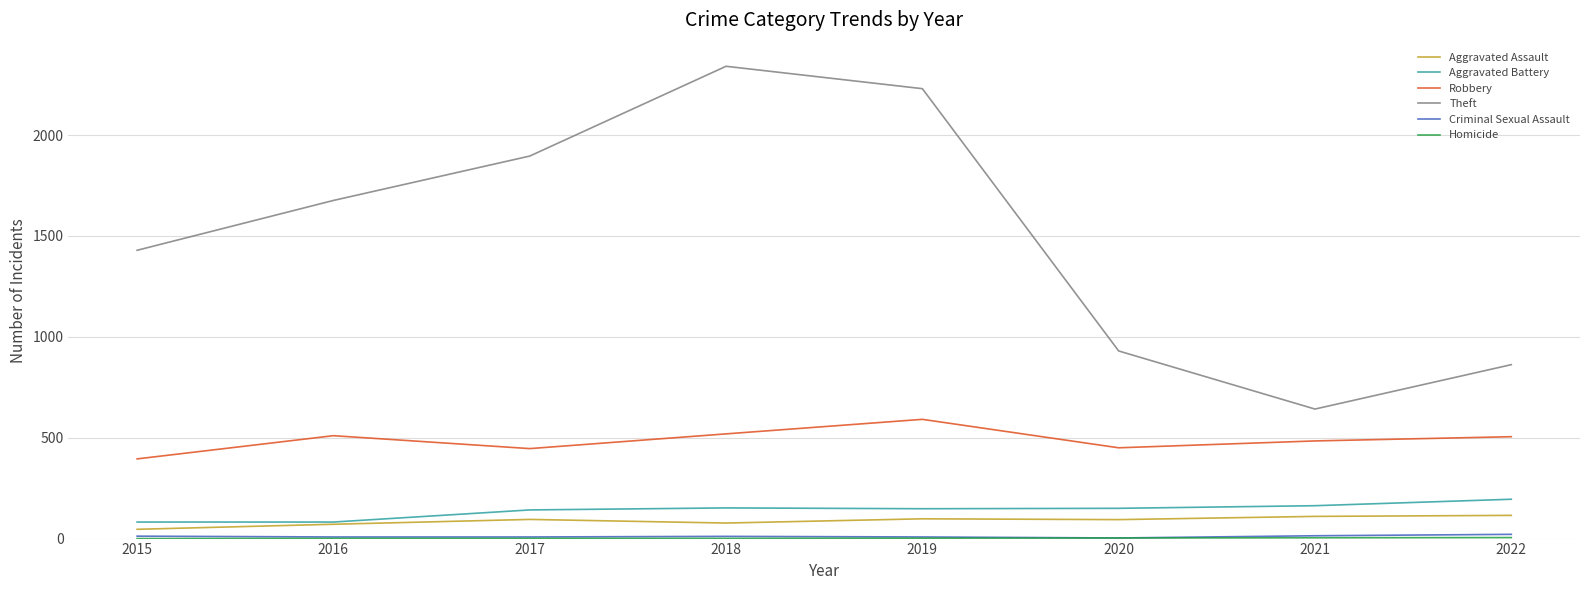

Which category has the highest value across all series?

2018